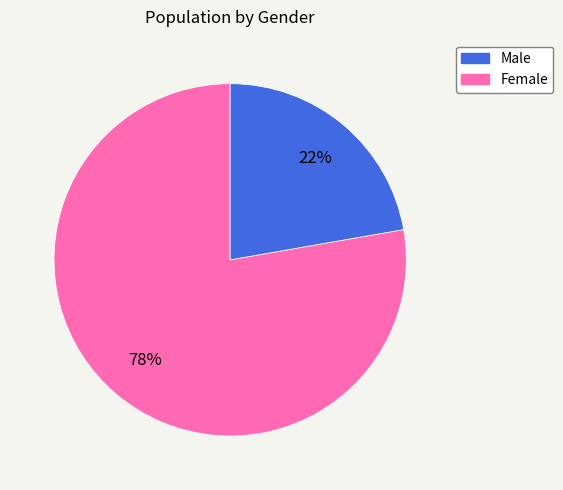

Is there a majority slice in this chart?

Yes